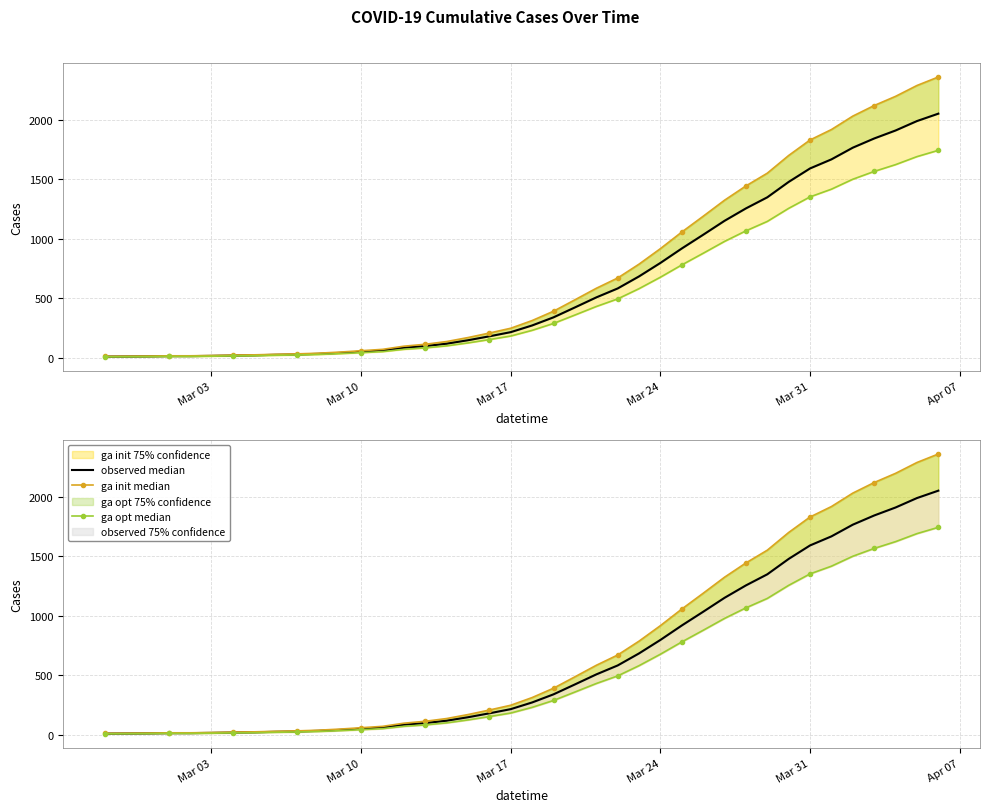

Which series has the widest spread of values?

ga init median